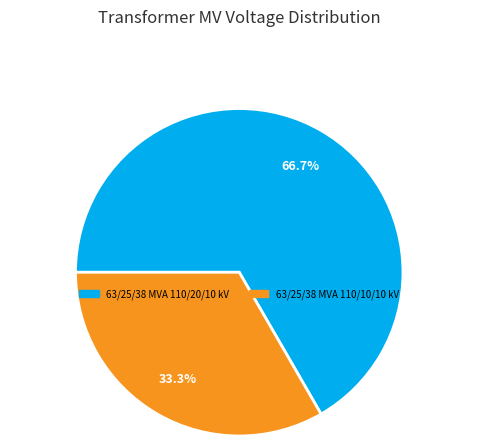

What percentage is NOT represented by 63/25/38 MVA 110/20/10 kV?

33.3%